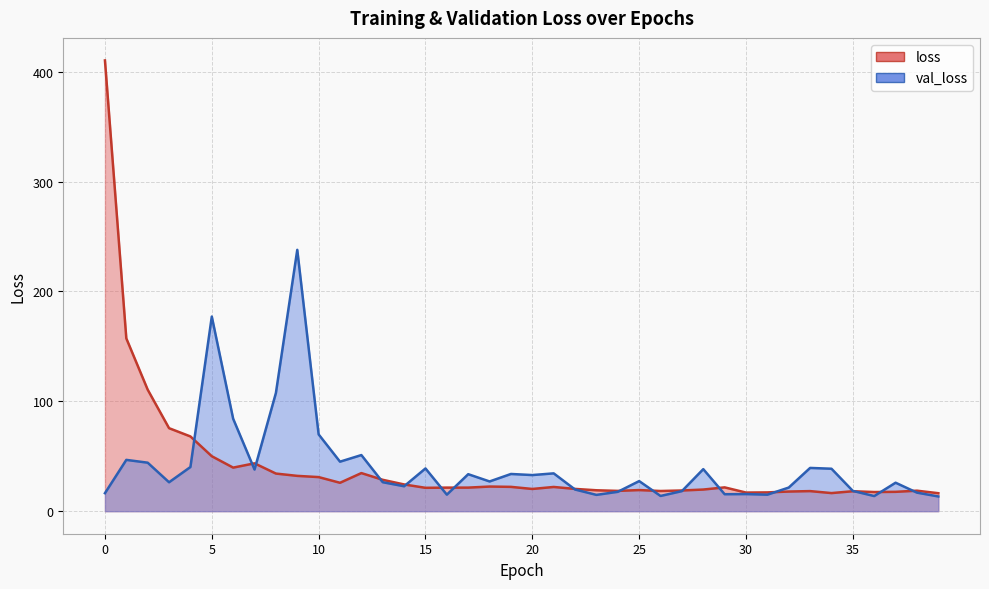

Does the chart display data point markers on the line(s)?

No